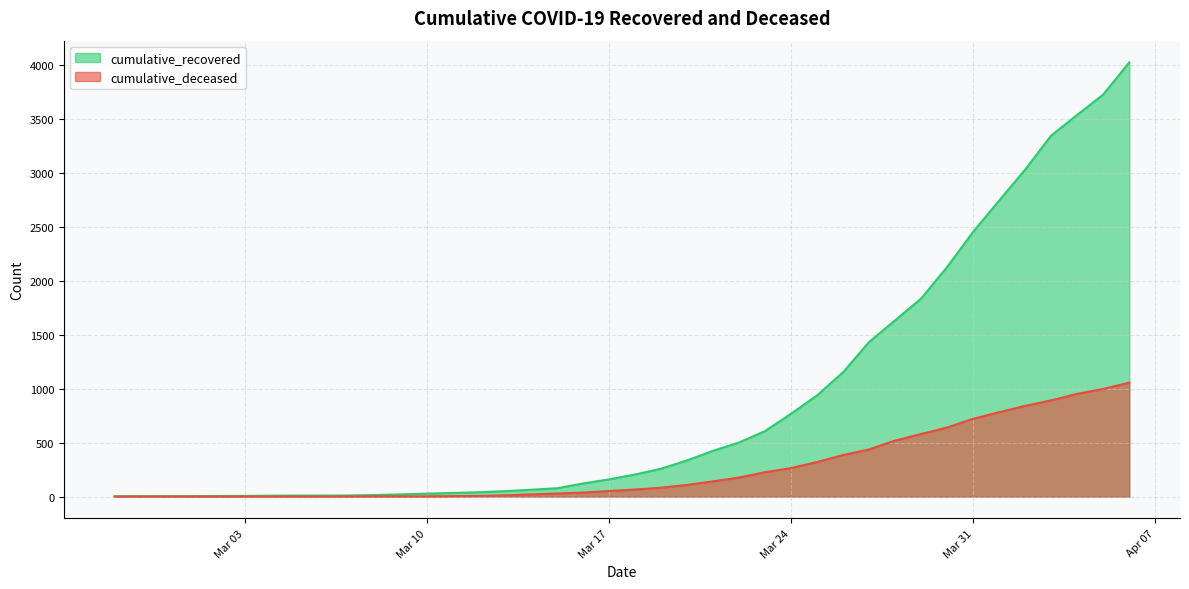

How many data points in cumulative_deceased are above 65?

19